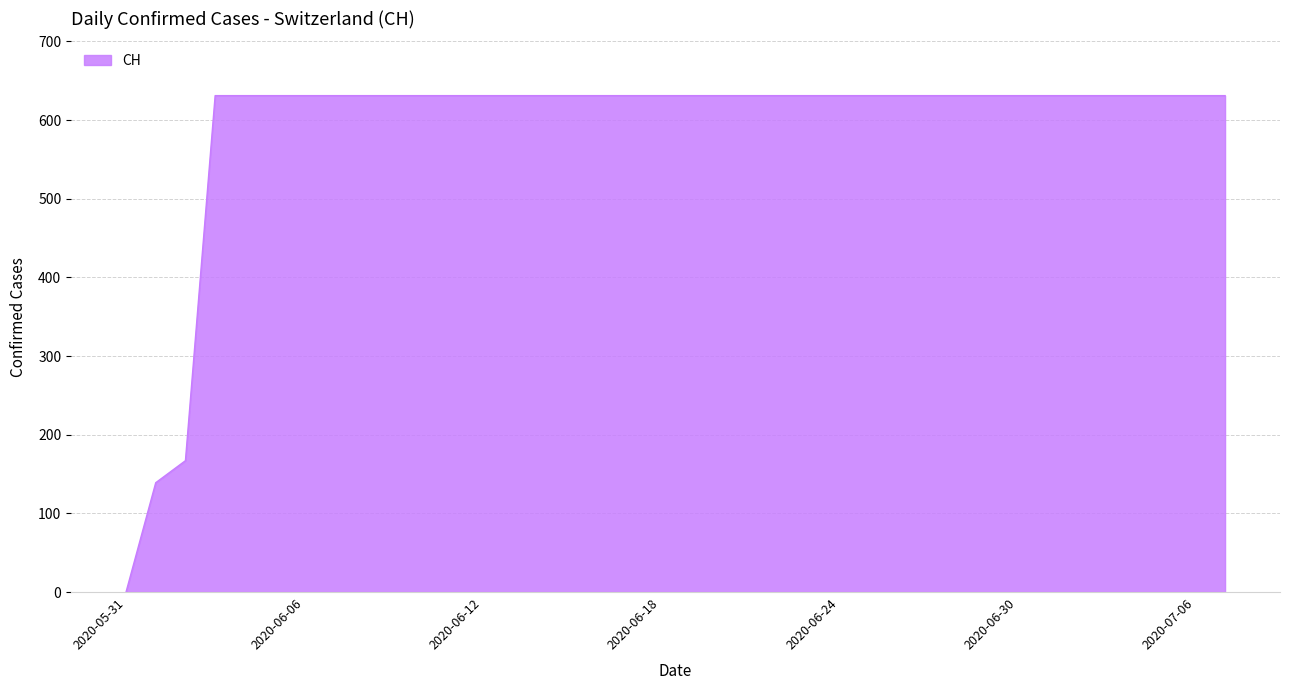

How many series are shown in this chart?

1